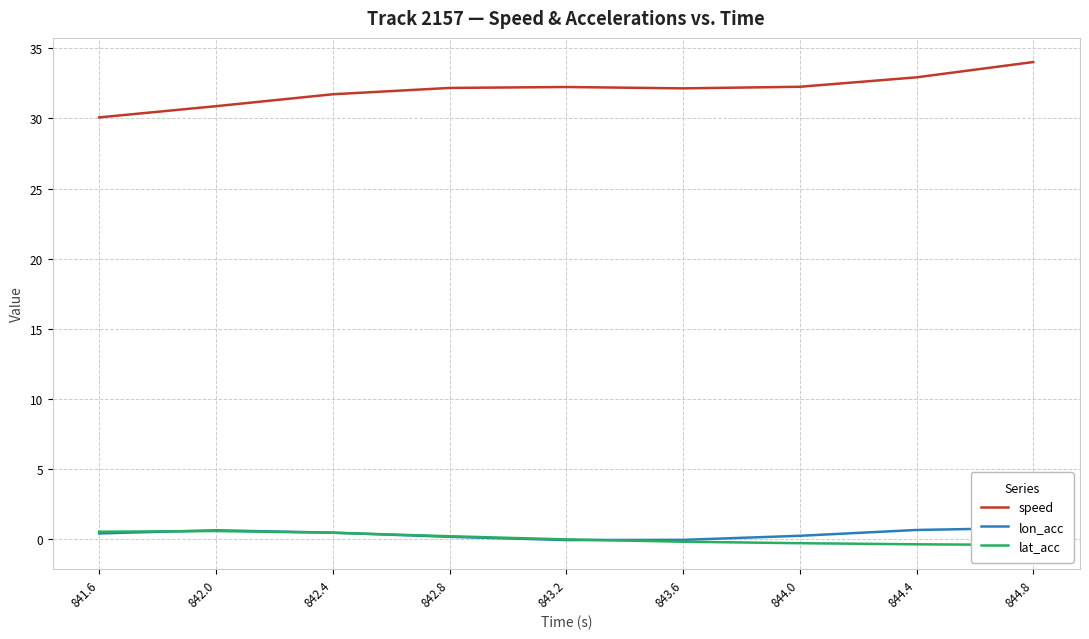

What is the minimum value shown in the chart?

-0.4